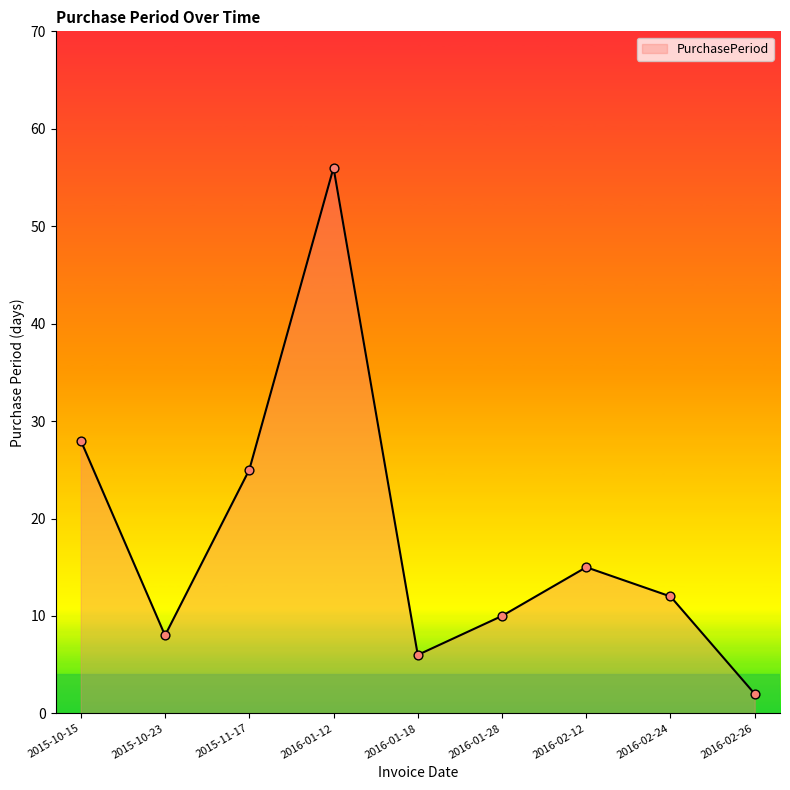

Which has a higher value, 2016-02-26 or 2015-11-17?

2015-11-17